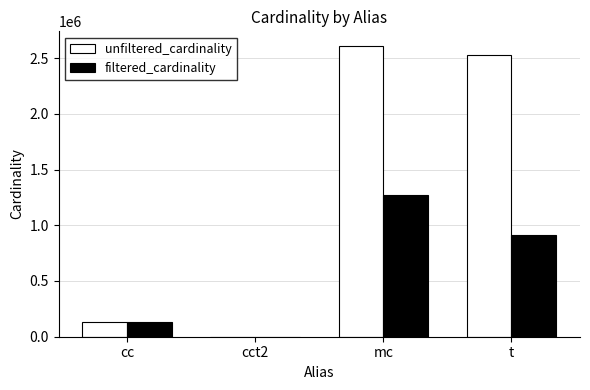

How many groups of bars are there?

4